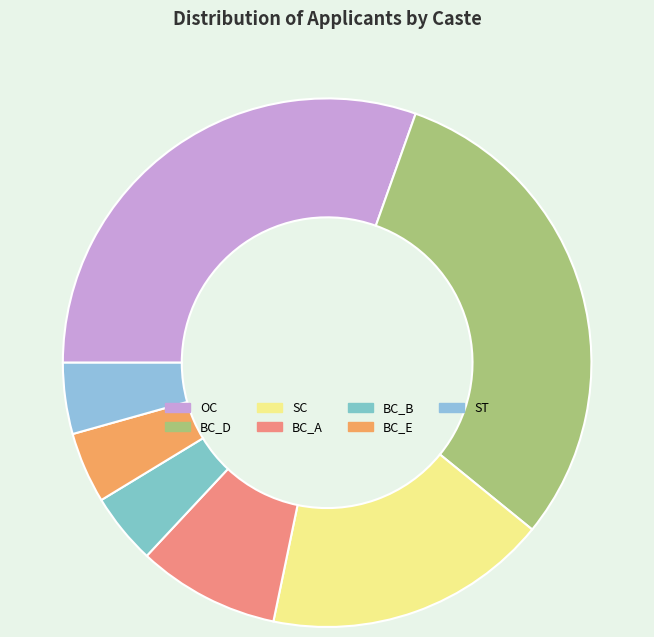

Does any single category account for the majority?

No